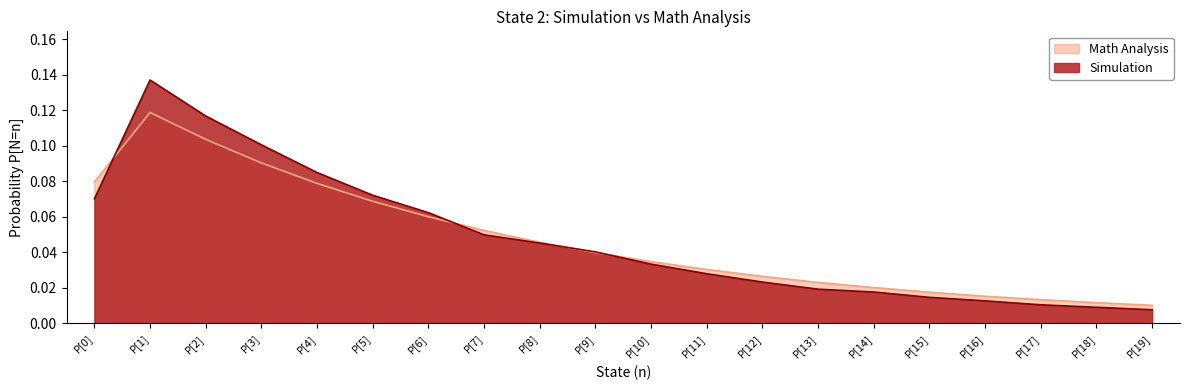

Rank the categories by Simulation value from lowest to highest.

P[19], P[18], P[17], P[16], P[15], P[14], P[13], P[12], P[11], P[10], P[9], P[8], P[7], P[6], P[0], P[5], P[4], P[3], P[2], P[1]